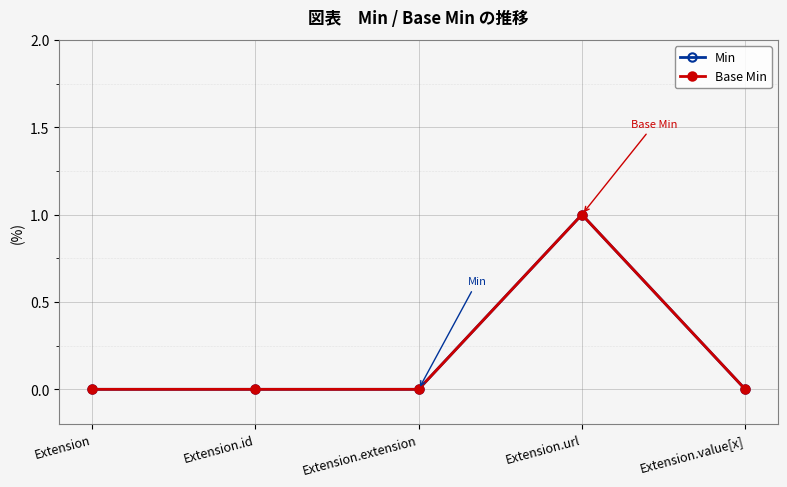

What is the maximum value shown in the chart?

1